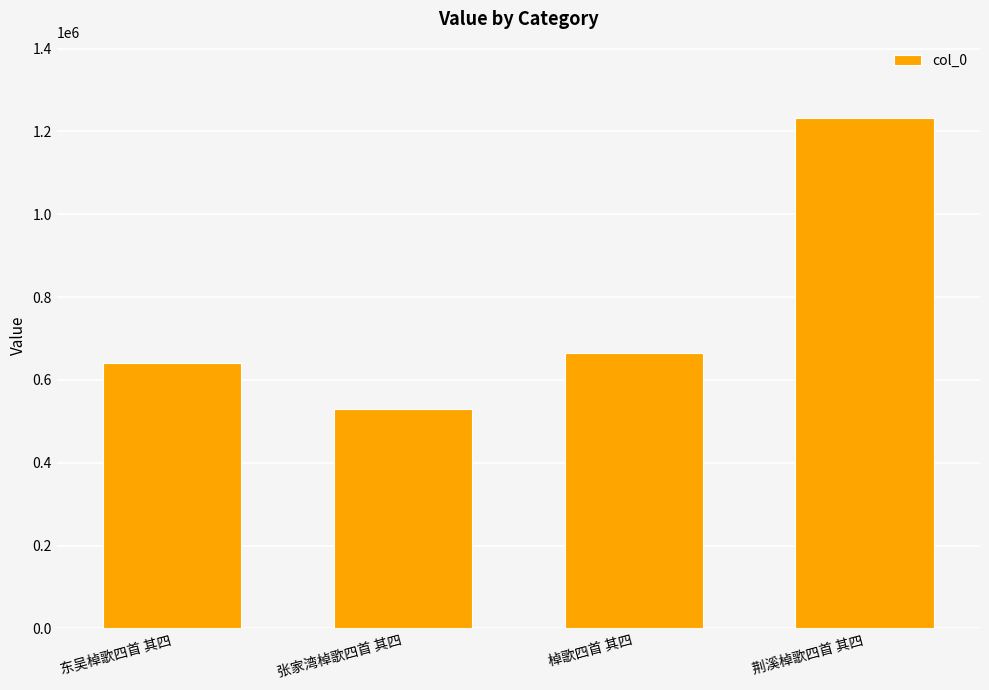

What is the sum of all values?

3068136